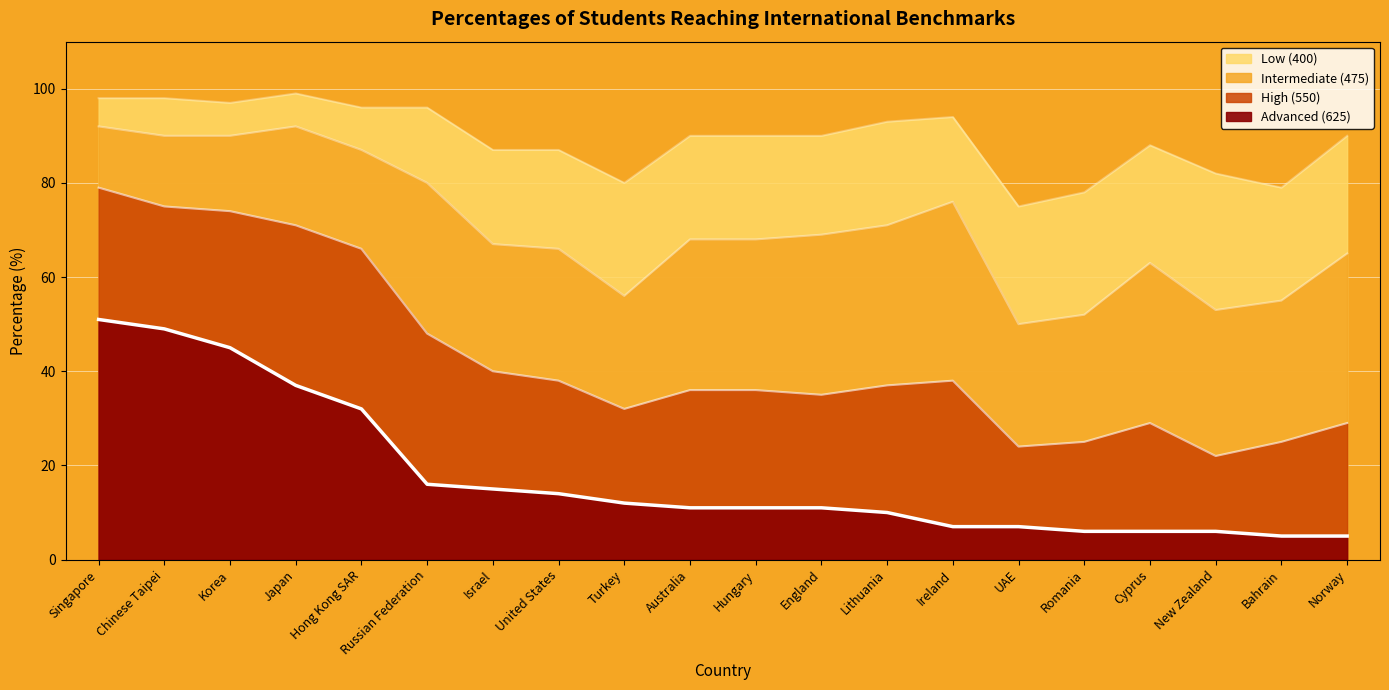

What is the maximum value for High (550)?

79